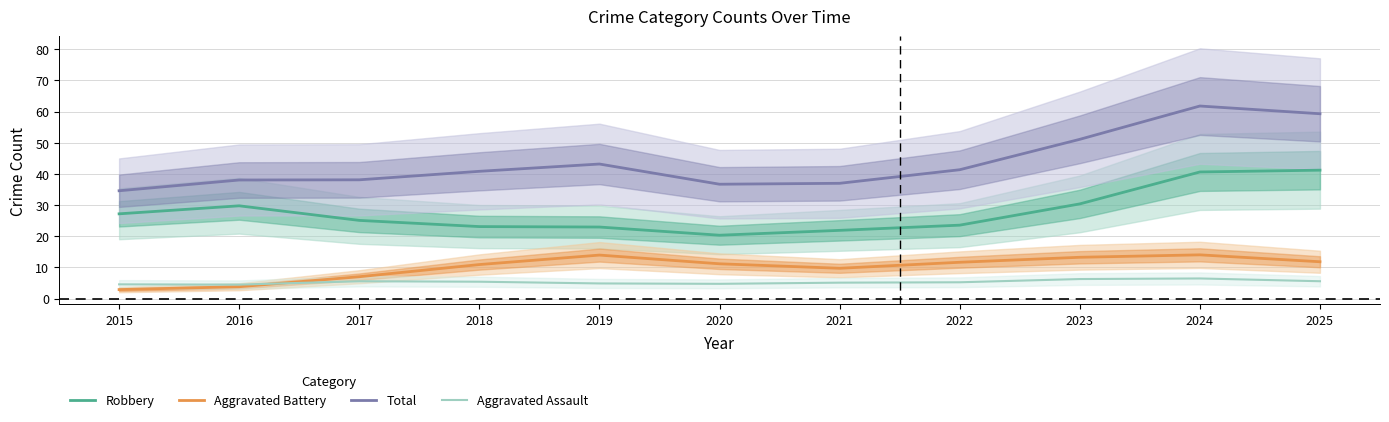

True or false: Robbery and Aggravated Assault intersect in this chart.

False